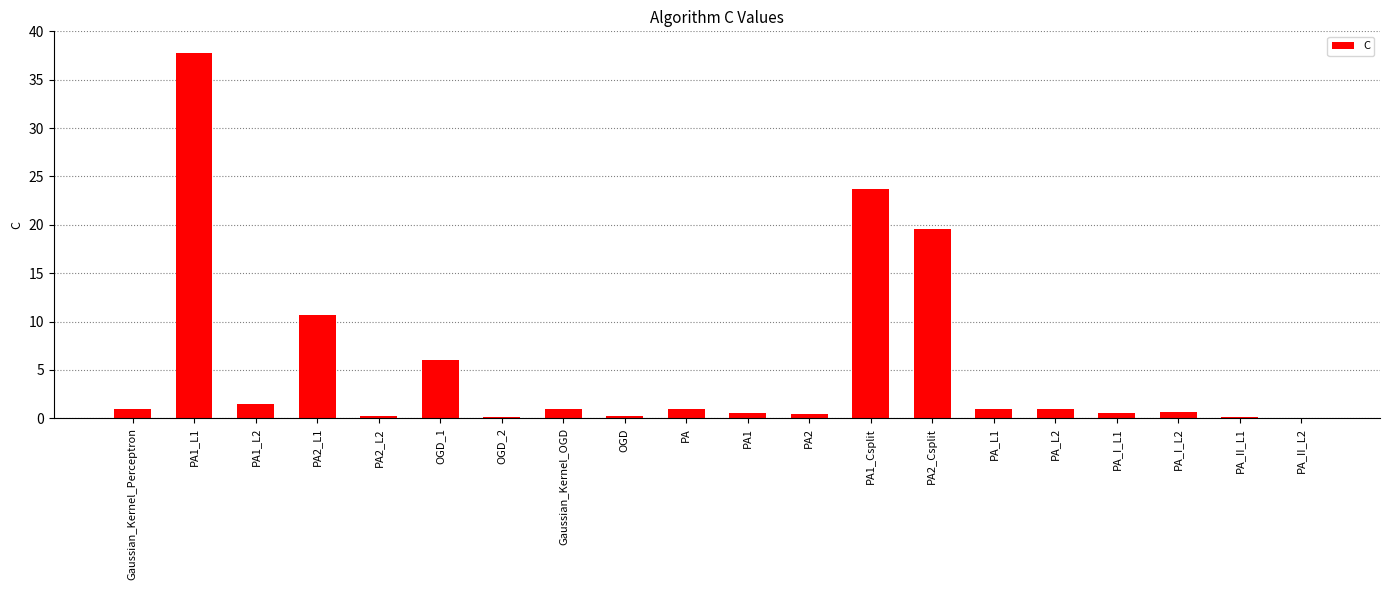

What is the maximum value shown in the chart?

37.8